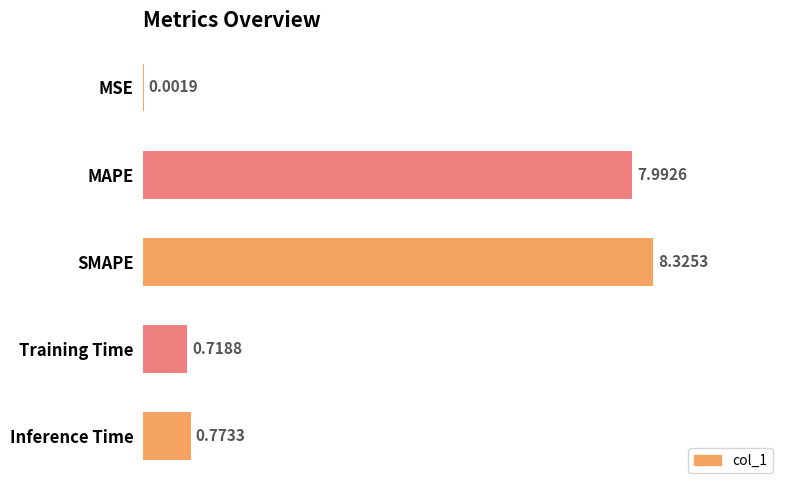

Where is the data nearest to the value 4?

Inference Time